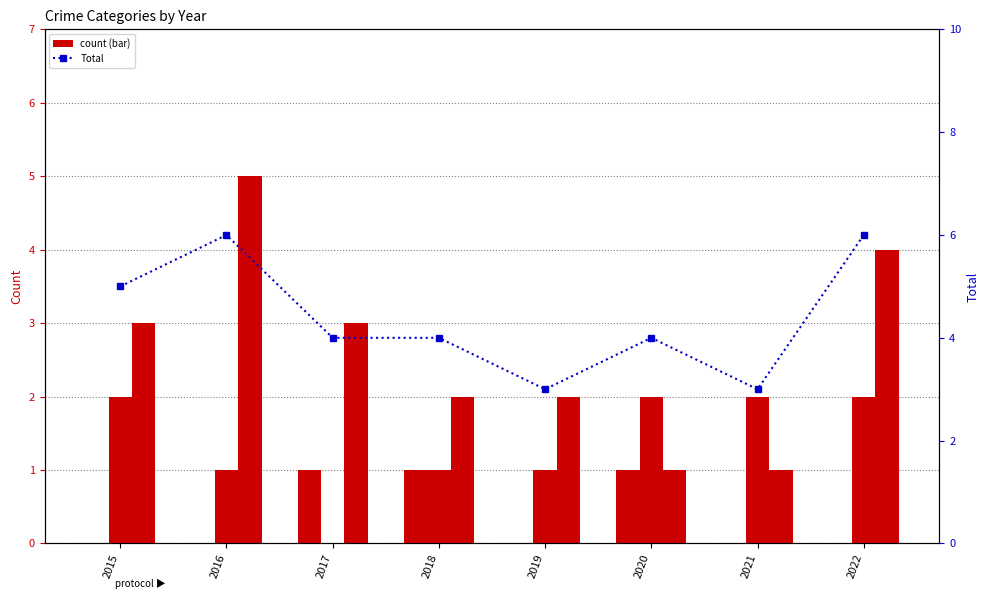

Which category has the highest value in the Aggravated Assault series?

2017